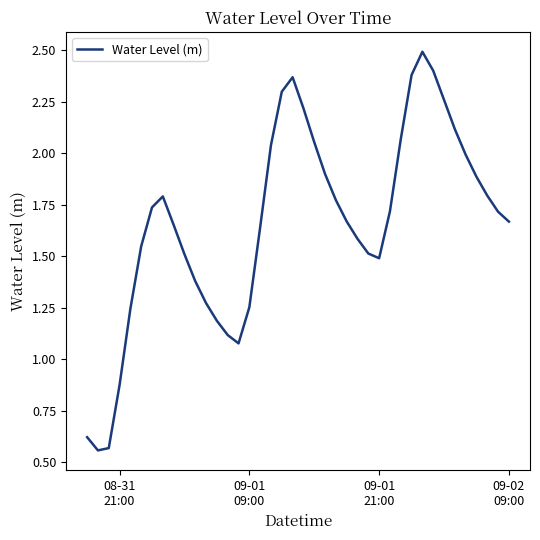

What is the difference between the maximum and minimum values?

1.9